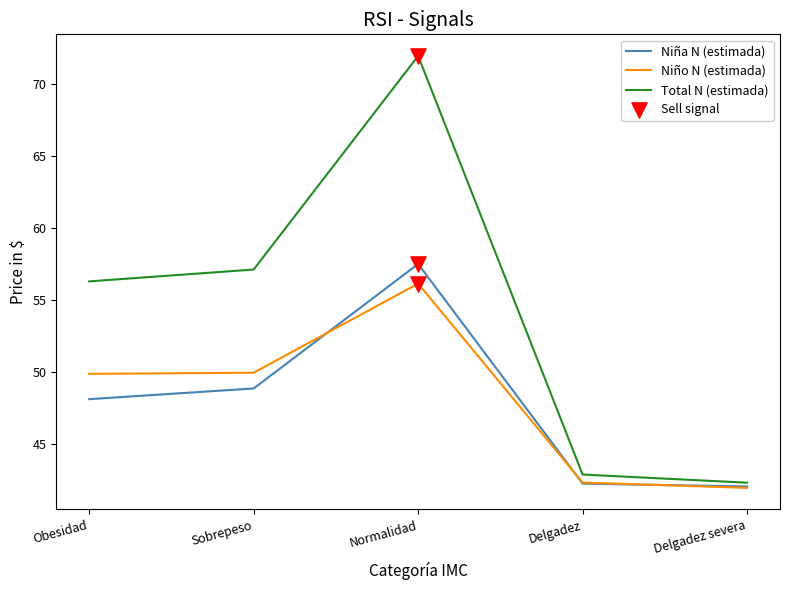

Which series changed the most between Obesidad and Normalidad?

Total N (estimada)